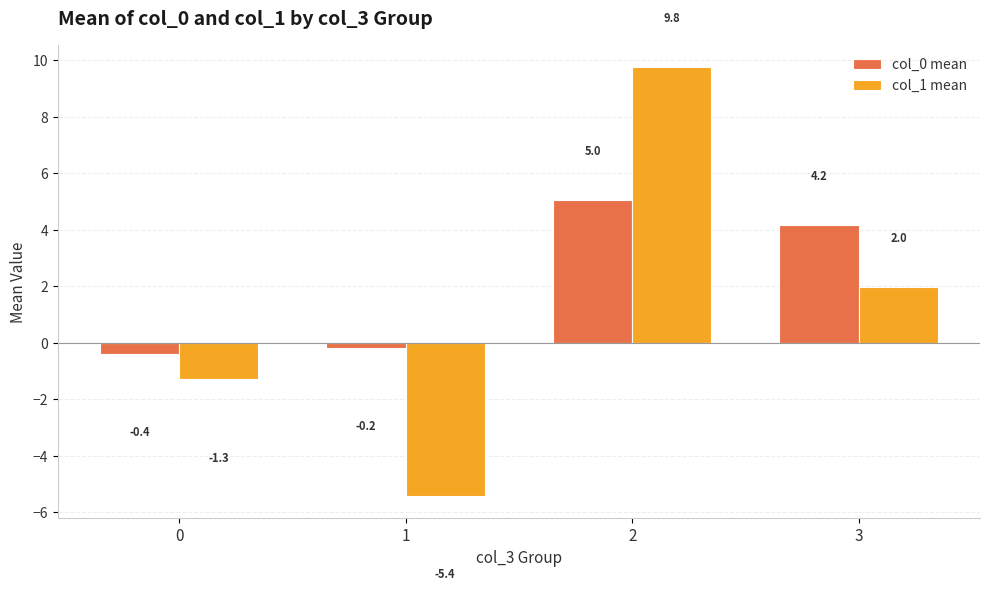

How many values in the col_1 mean series exceed 1?

2